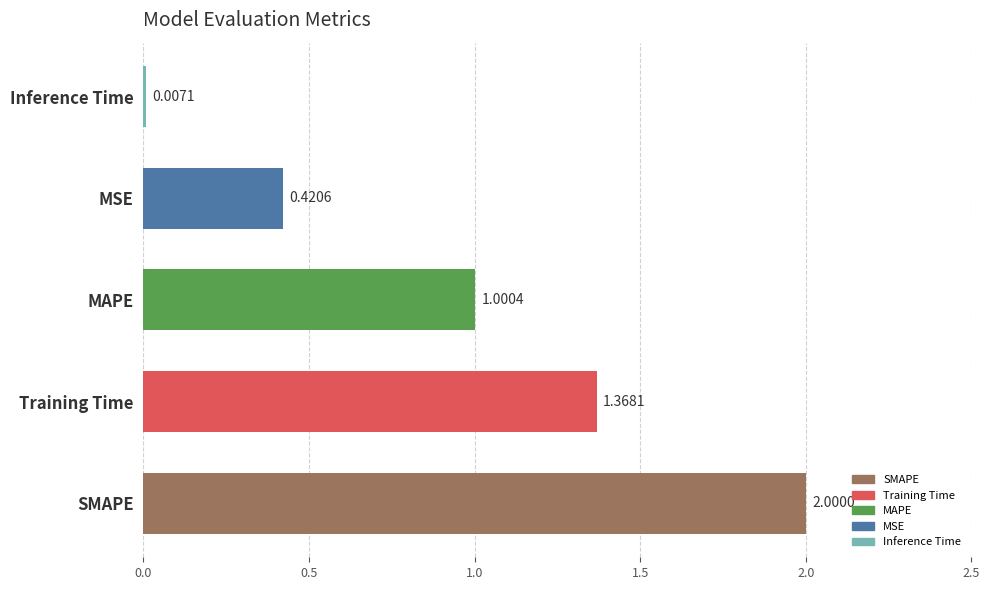

What is the greatest value displayed?

2.0